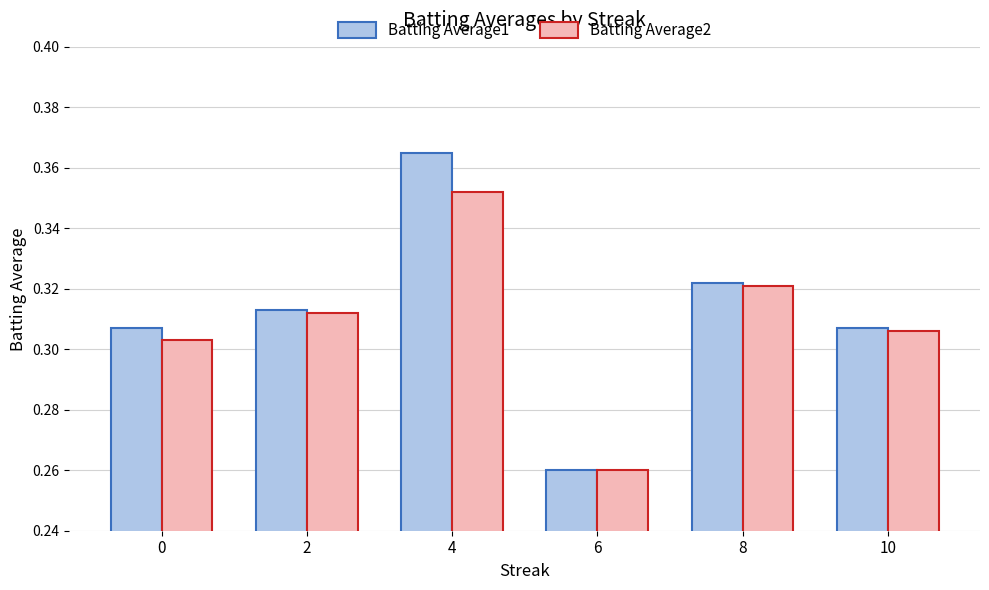

Where is Batting Average2 nearest to the value 0?

6